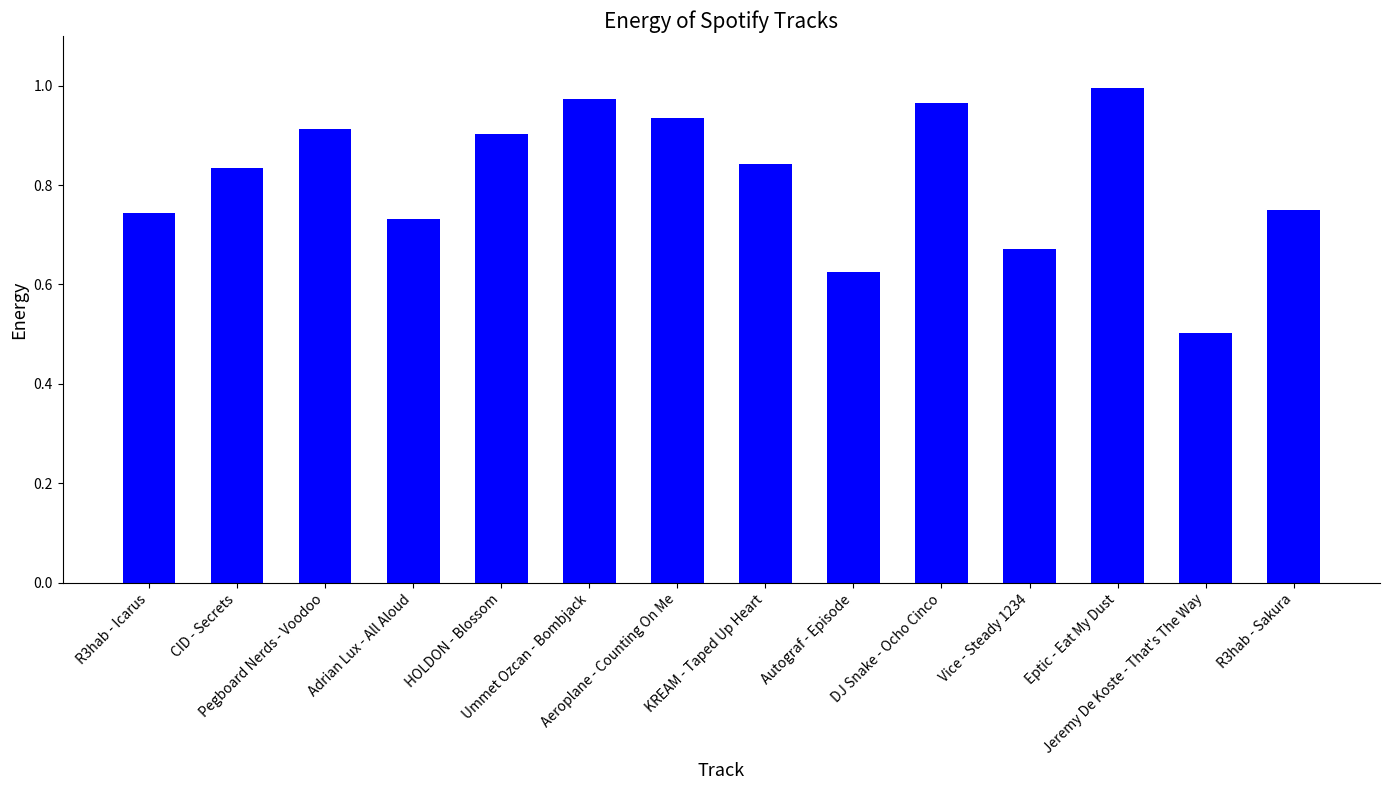

What is the smallest value displayed?

0.5